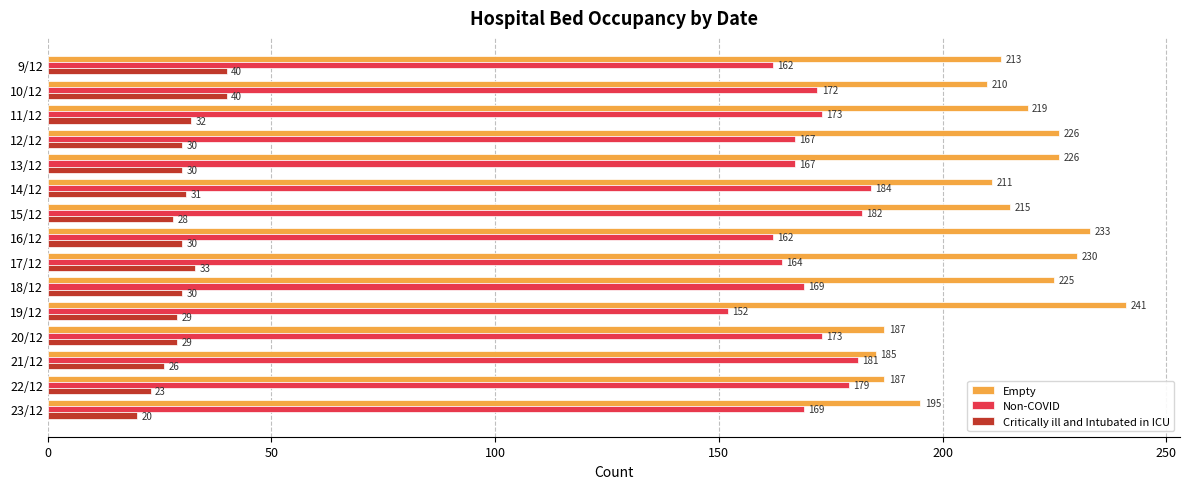

What is the sum of the Non-COVID values at 14/12 and 17/12?

348